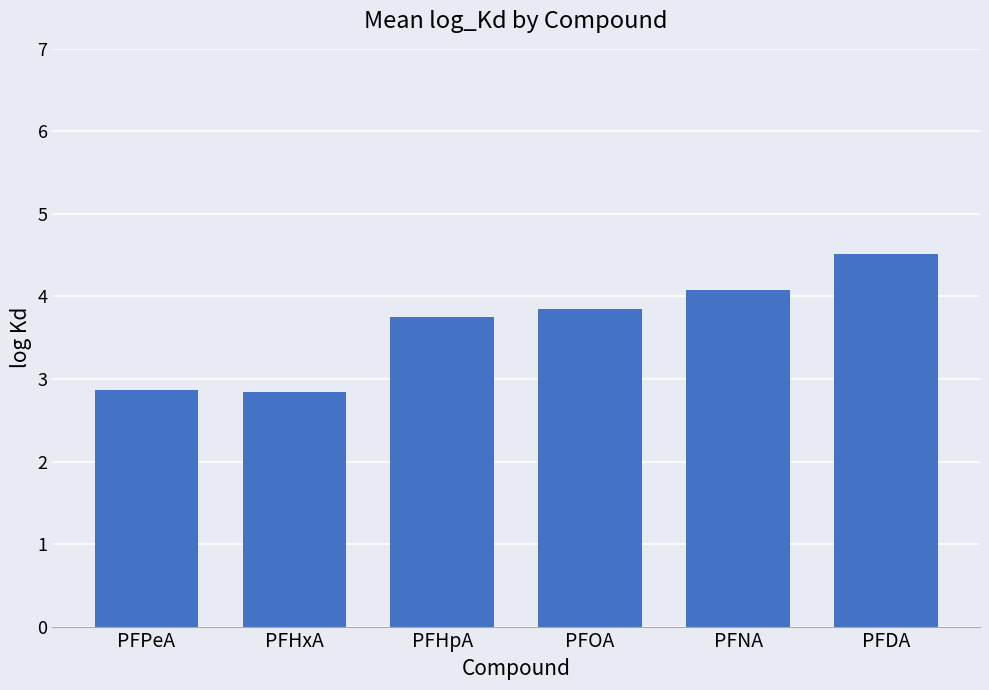

What is the label of the 5th bar from the right?

PFHxA